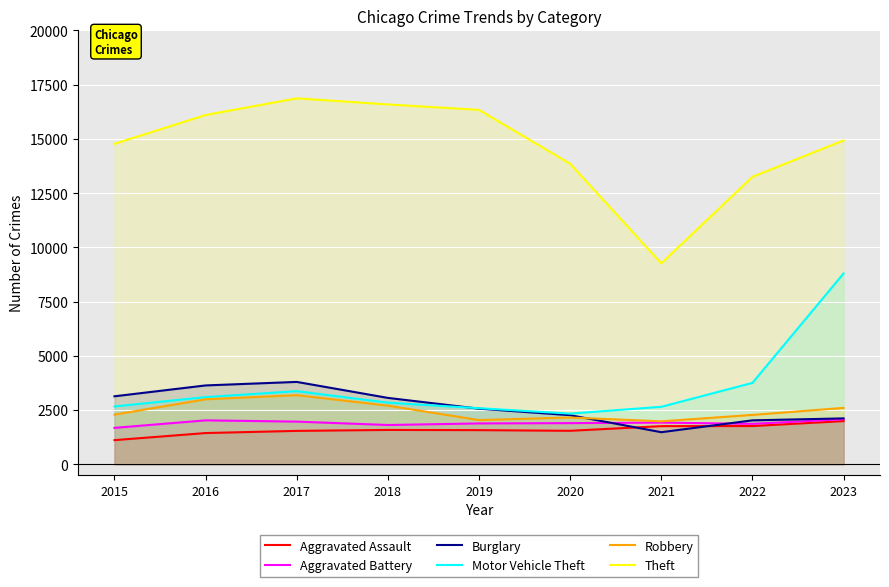

Which series ends up on top after the final intersection of Burglary and Aggravated Assault?

Burglary